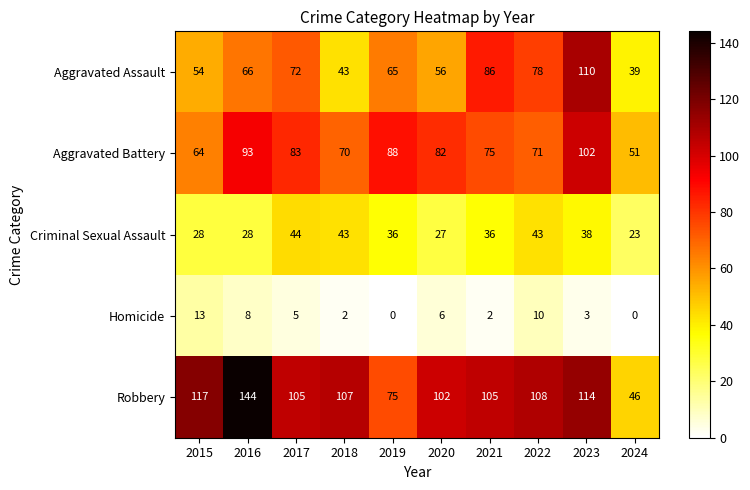

What is the difference between the second highest and minimum values in the Aggravated Assault series?

47